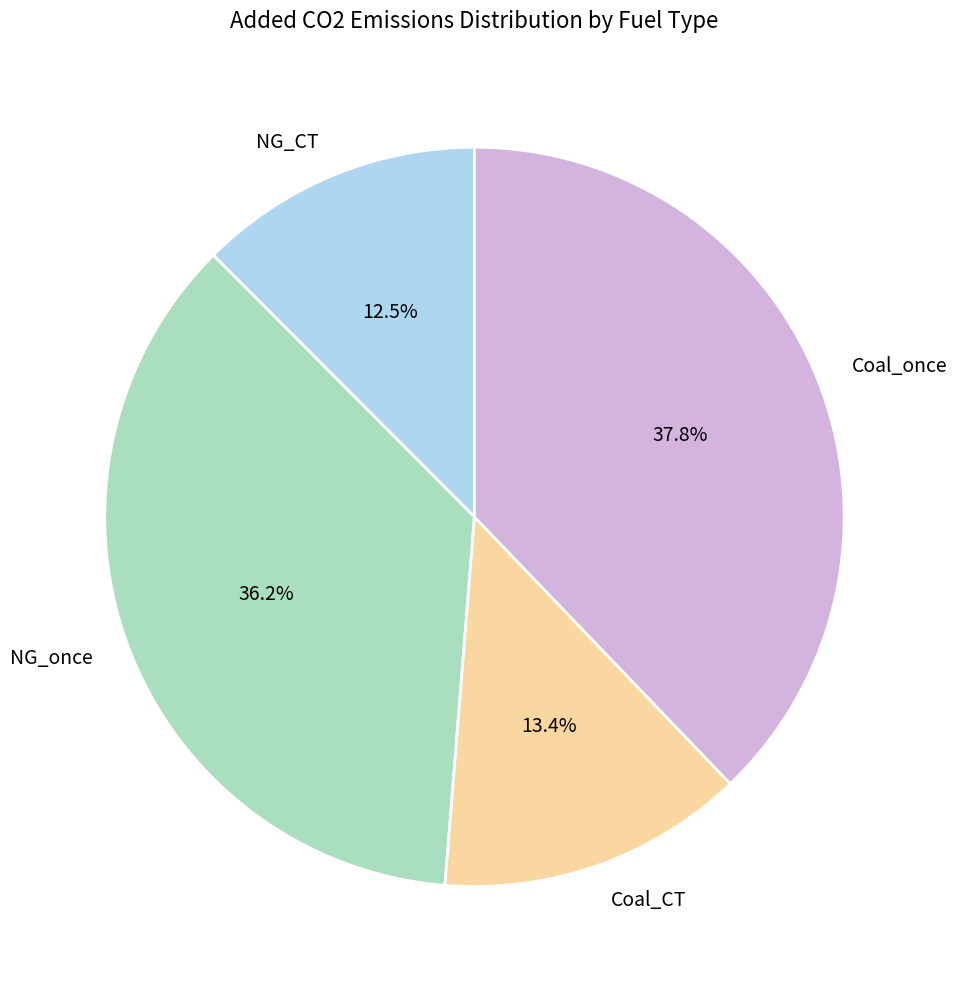

What is the largest slice in the pie chart?

Coal_once